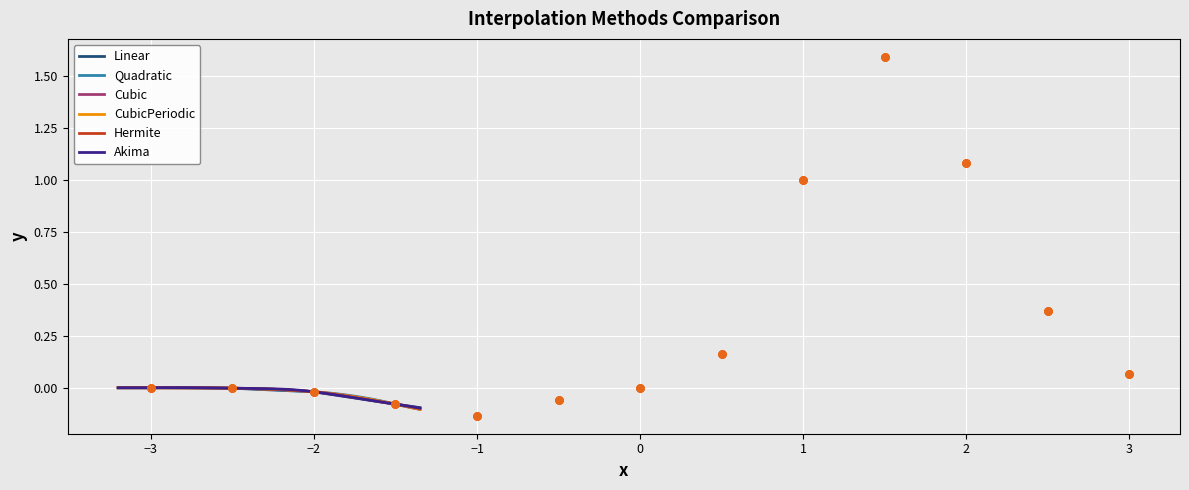

True or false: Cubic has more than 1 interior local peaks.

False